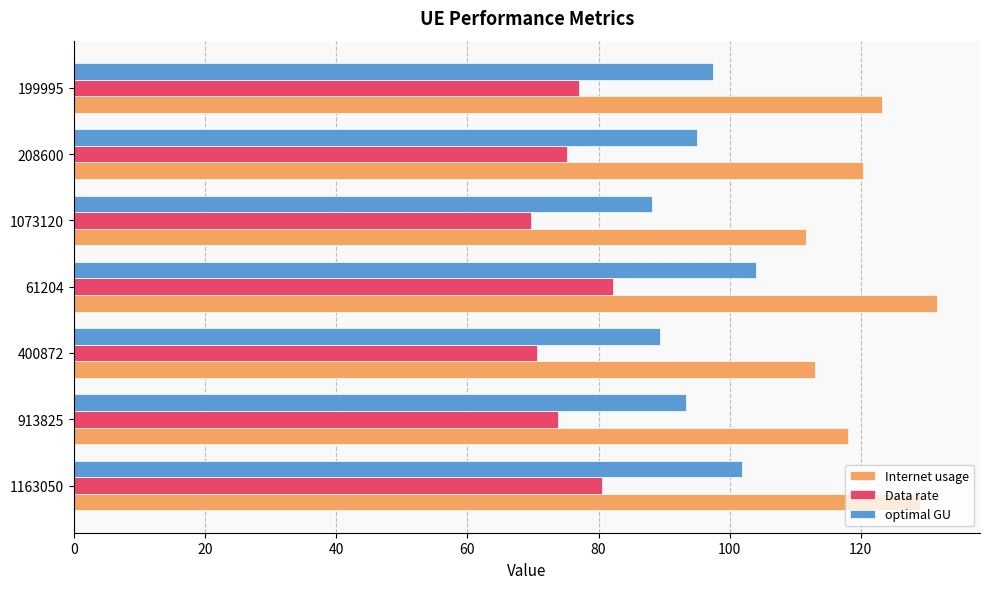

True or false: optimal GU has a value of 136.9 at 1163050.

False